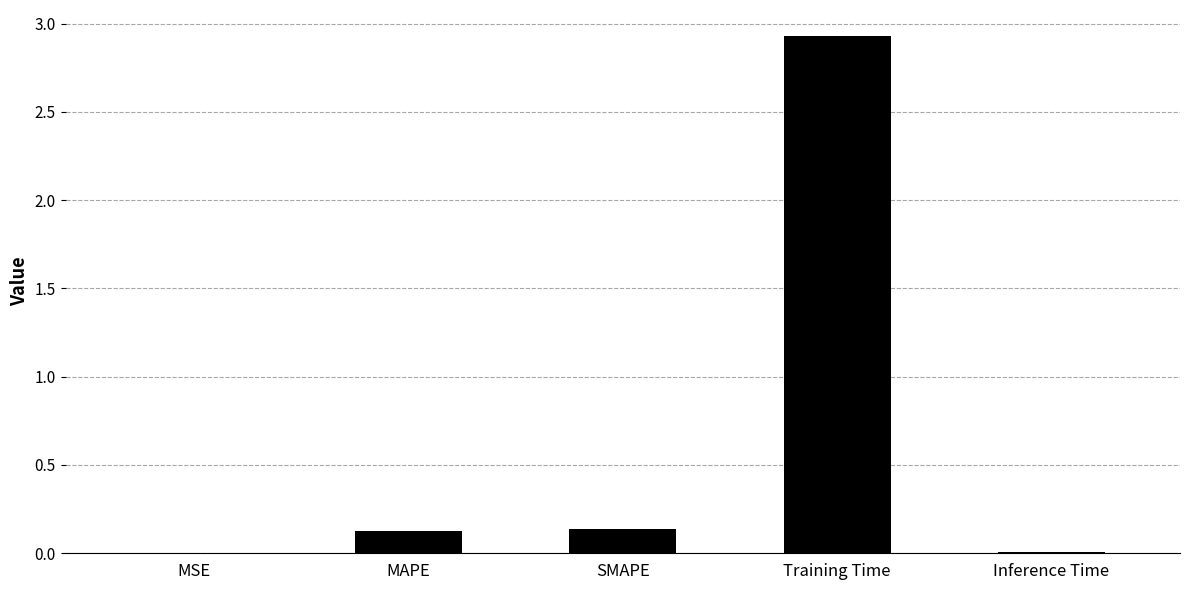

True or false: the data shows 0.1 at SMAPE.

True